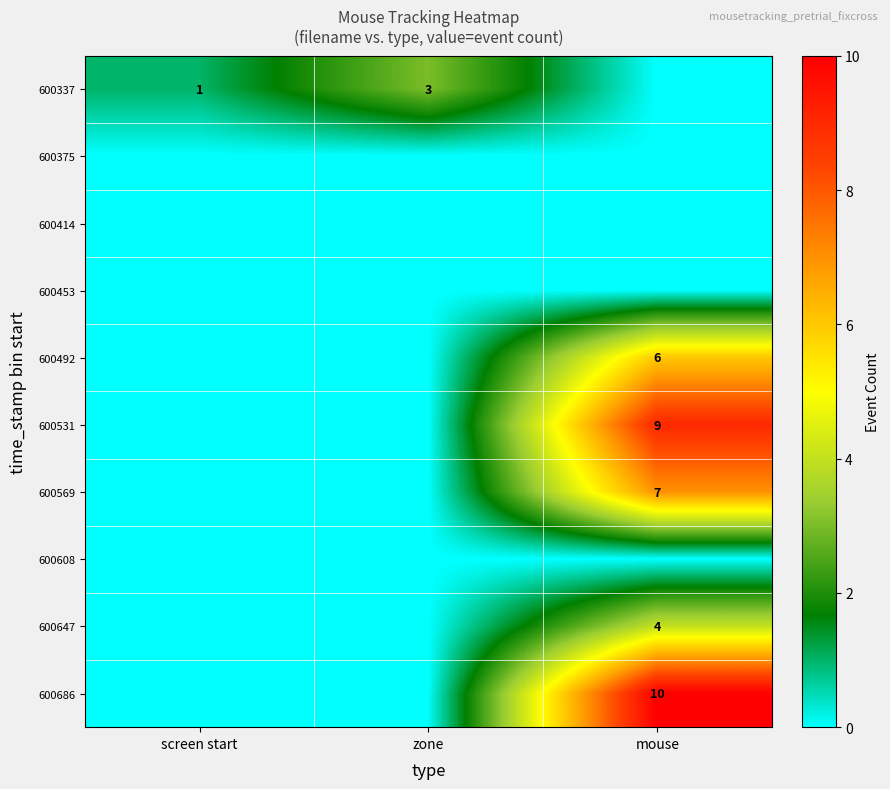

At how many categories does at least one series exceed 2?

2